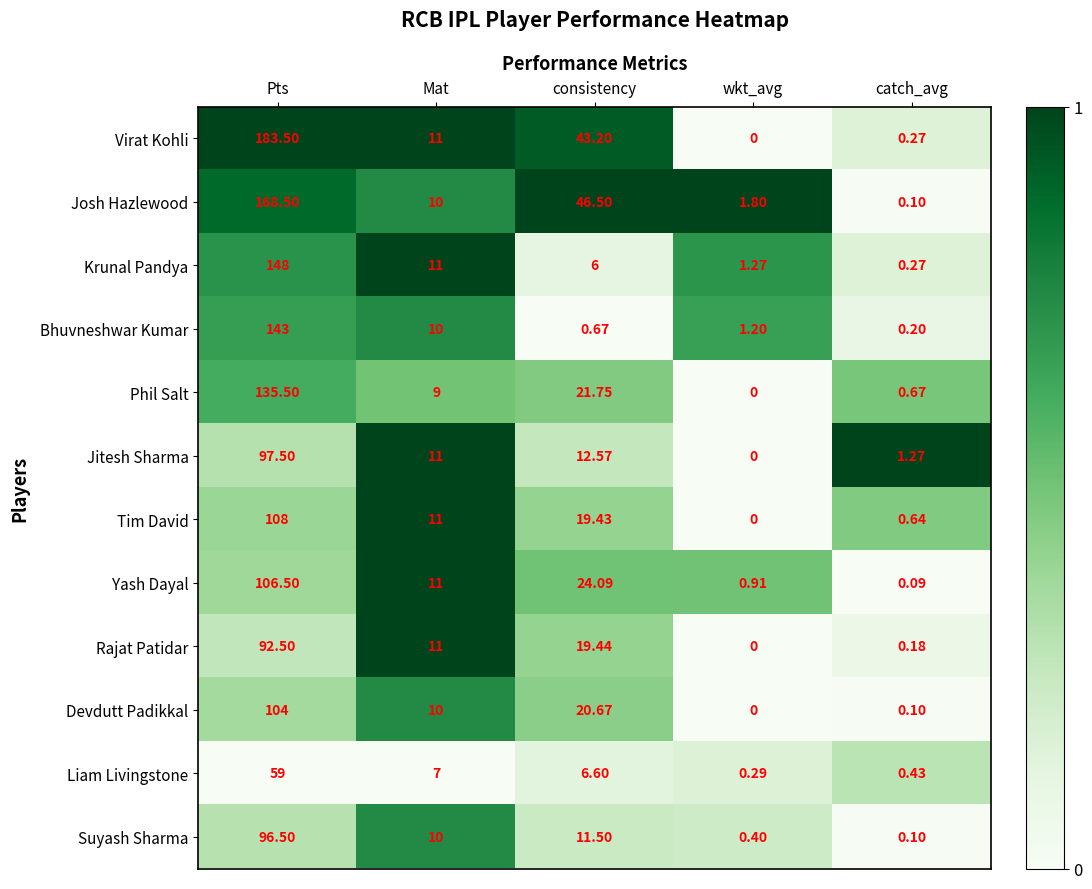

At which category does the chart reach its peak across all series?

Pts